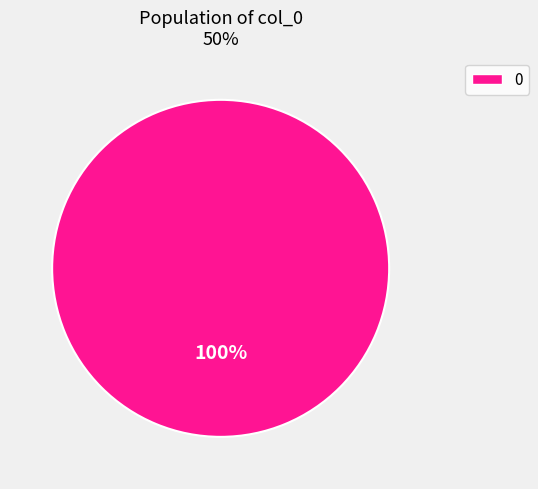

True or false: 0 accounts for 88% of the total.

False